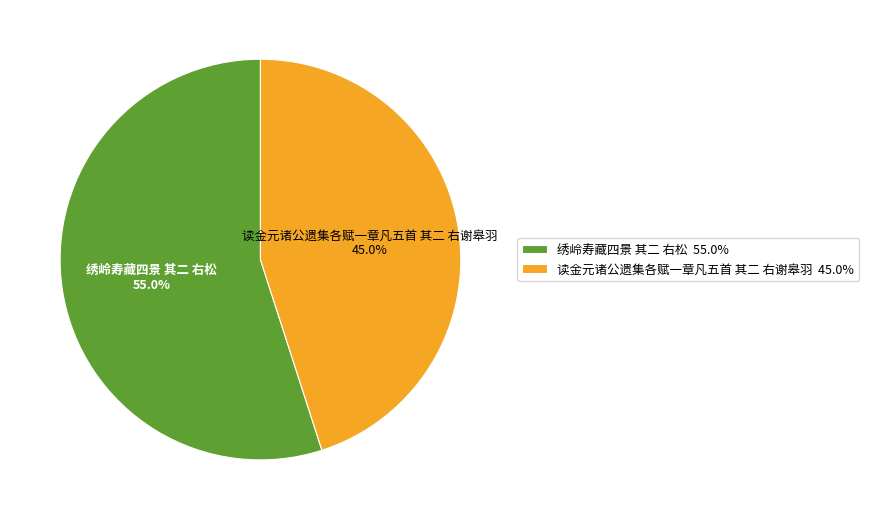

What is the smallest slice in the pie chart?

读金元诸公遗集各赋一章凡五首 其二 右谢皋羽